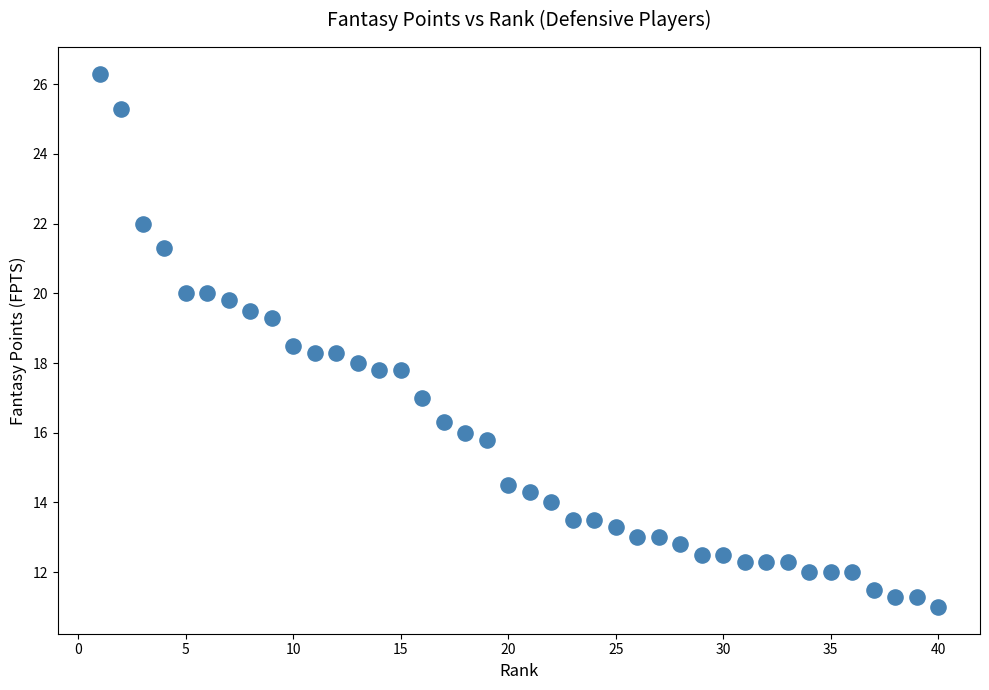

What is the range of X values (max minus min)?

39.0